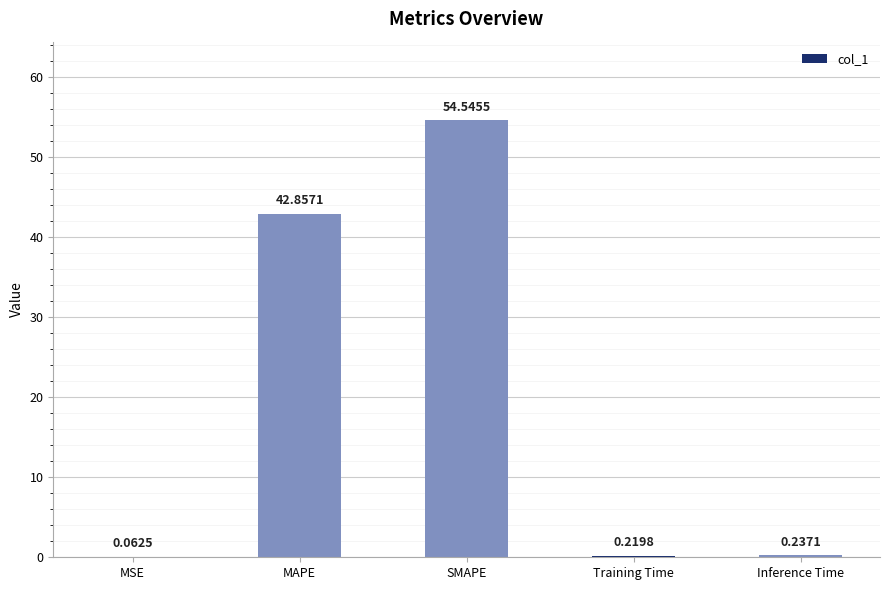

What is the sum of the values at MSE and MAPE?

42.9